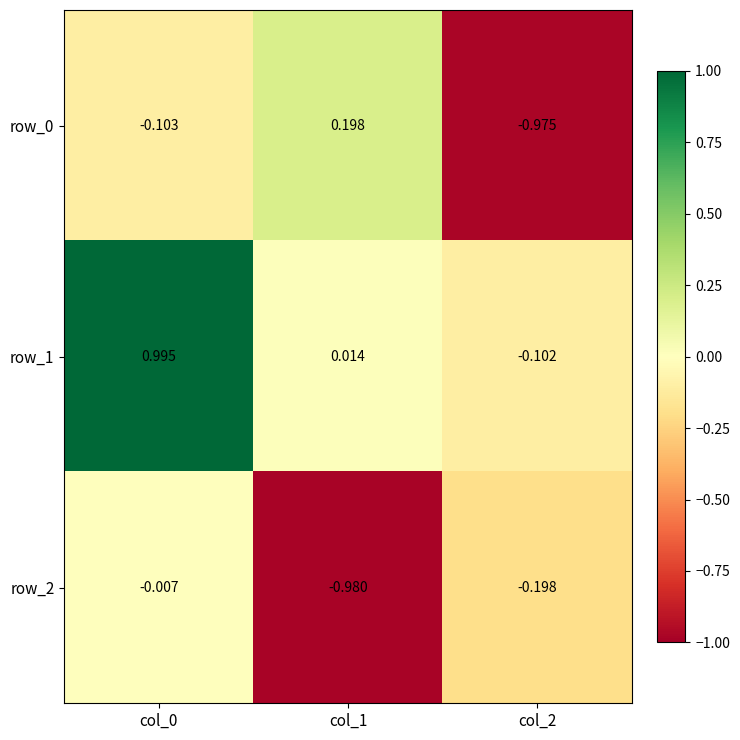

Is the value of row_1 at col_0 greater than the value of row_0 at col_2?

Yes